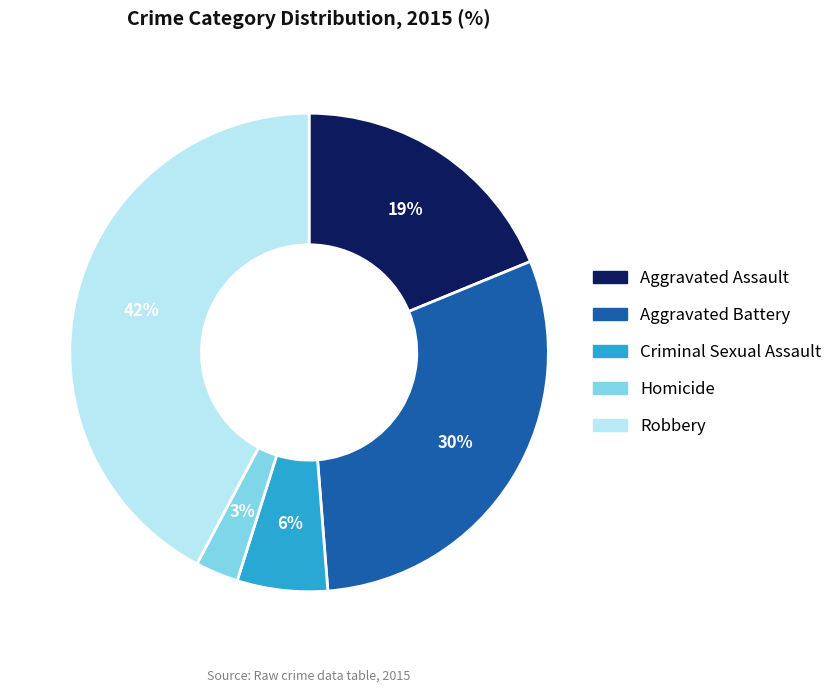

Is the sum of Robbery and Criminal Sexual Assault greater than half?

No